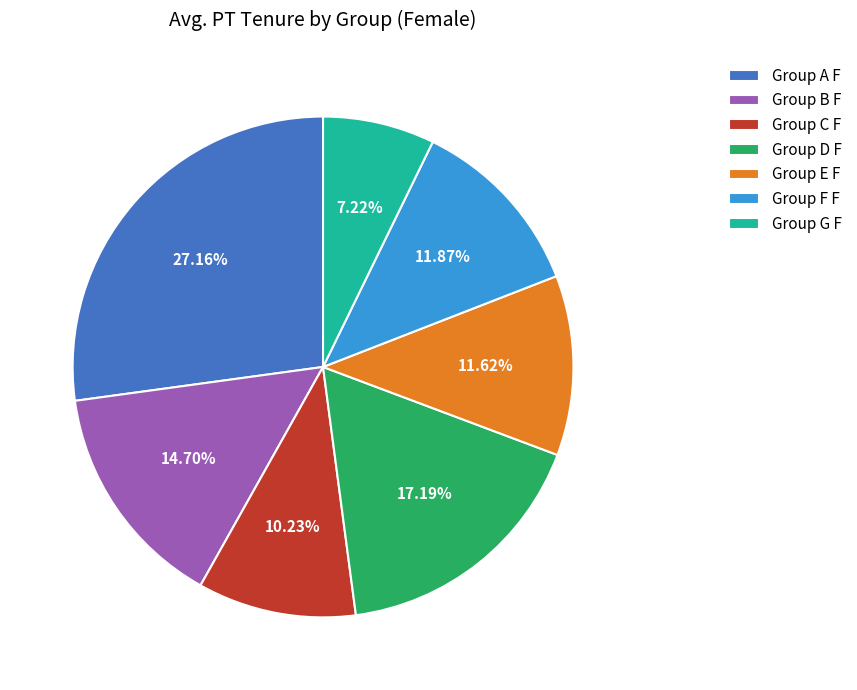

Approximately how many times larger is the value at Group B F compared to Group C F?

1.4